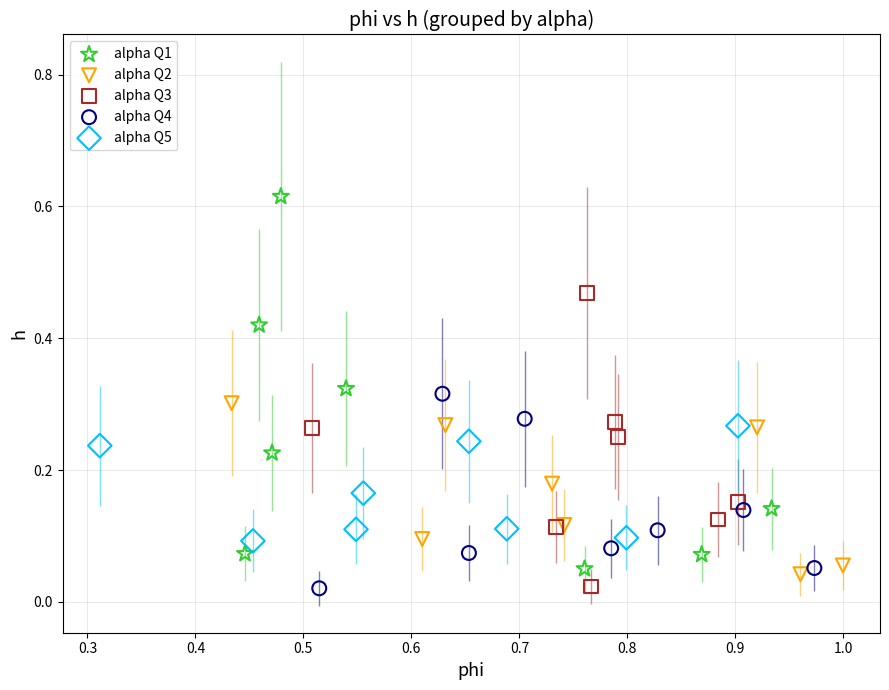

Which series contains the highest Y value?

alpha Q1